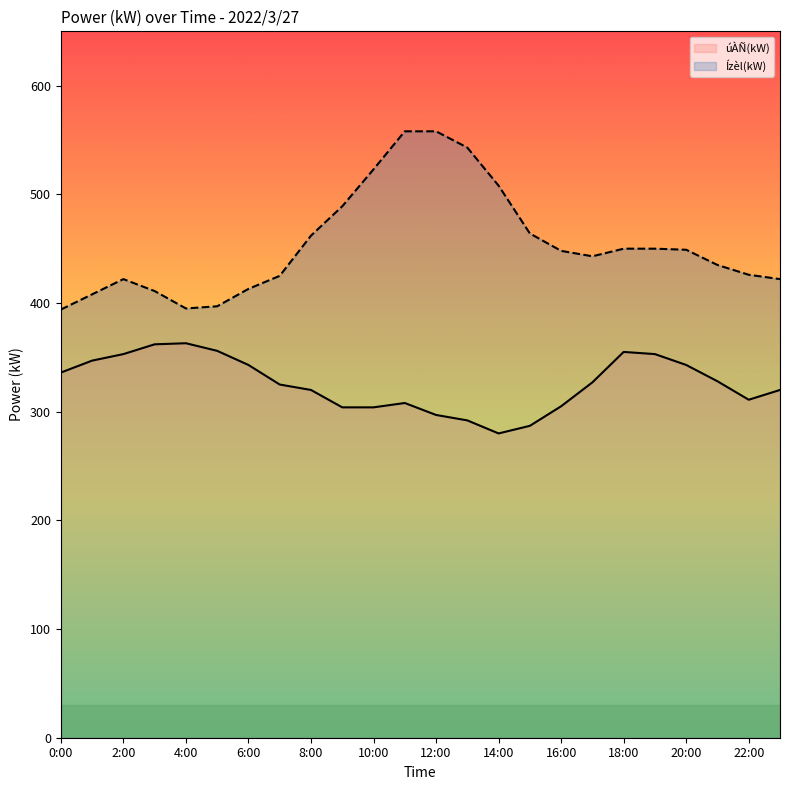

How many data points does each series have?

24